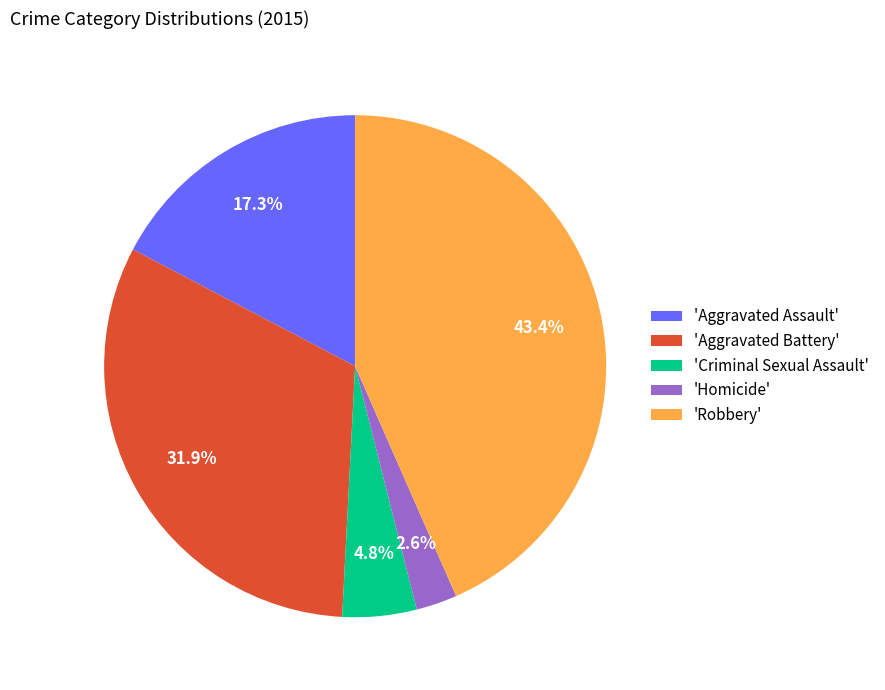

Does any single category account for the majority?

No